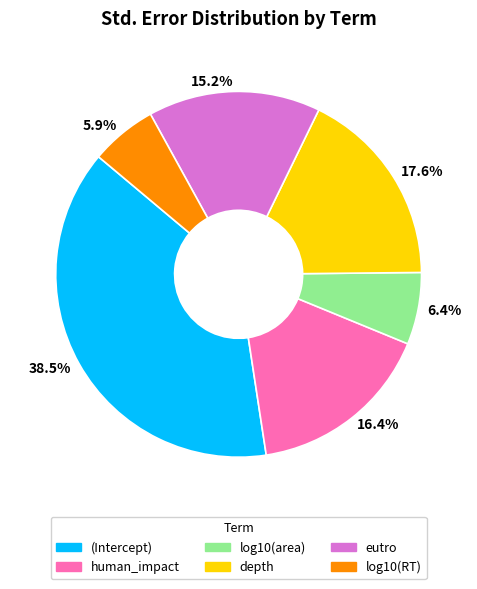

Does 15.2% account for over 50% of the chart?

No